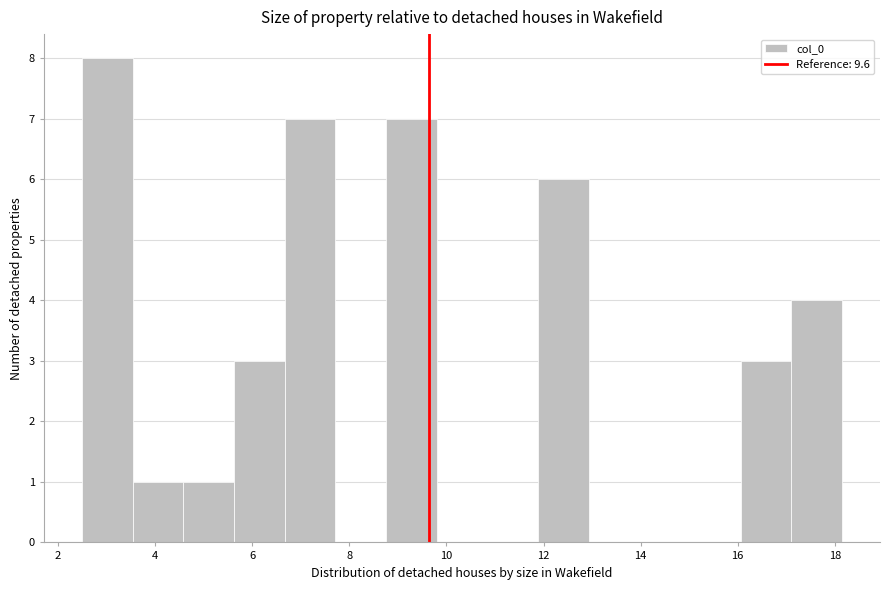

Reading left to right, transcribe this chart: for each bar, give the range it covers on the x-axis and its height. Neither the bar edges nor the heights are printed on the chart, so give them approximately, as read against the axes.

2.4 to 3.6: 8
3.6 to 4.6: 1
4.6 to 5.6: 1
5.6 to 6.6: 3
6.6 to 7.8: 7
7.8 to 8.8: 0
8.8 to 9.8: 7
9.8 to 10.8: 0
10.8 to 11.8: 0
11.8 to 13.0: 6
13.0 to 14.0: 0
14.0 to 15.0: 0
15.0 to 16.0: 0
16.0 to 17.2: 3
17.2 to 18.2: 4